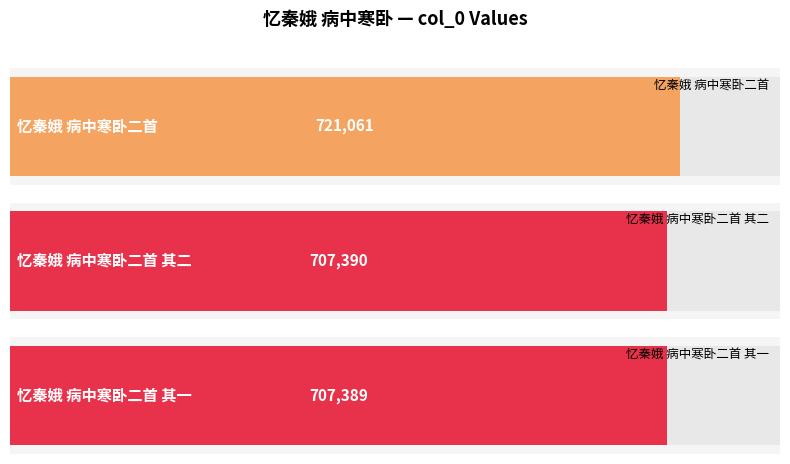

List the labels in order of value, smallest first.

忆秦娥 病中寒卧二首 其一, 忆秦娥 病中寒卧二首 其二, 忆秦娥 病中寒卧二首